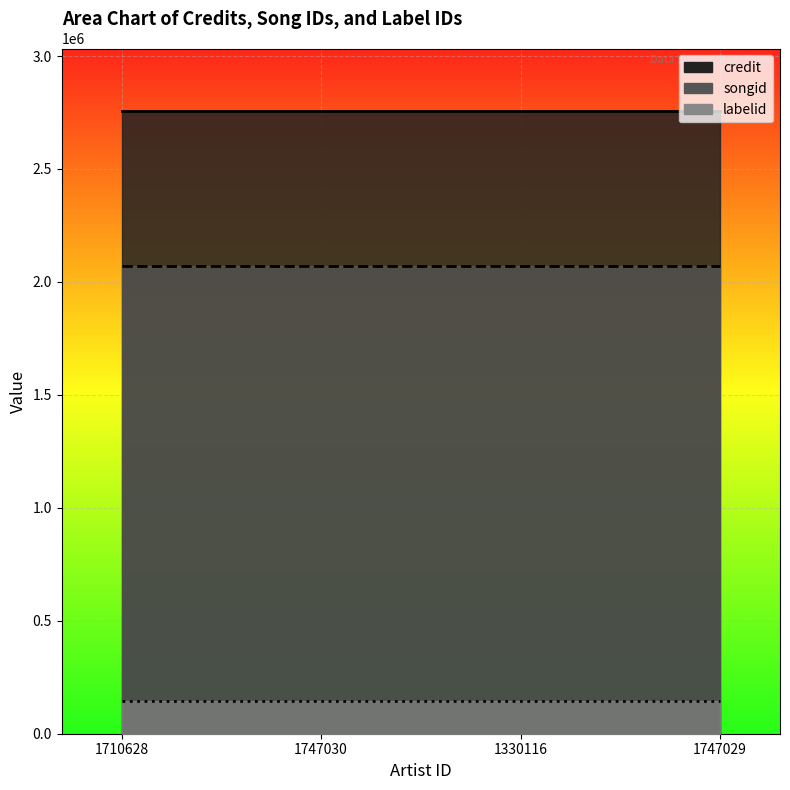

Reading left to right, what are all the values shown in this chart?

credit: 1710628=2757619	1747030=2757619	1330116=2757619	1747029=2757619
songid: 1710628=2071702	1747030=2071702	1330116=2071702	1747029=2071702
labelid: 1710628=143010	1747030=143010	1330116=143010	1747029=143010